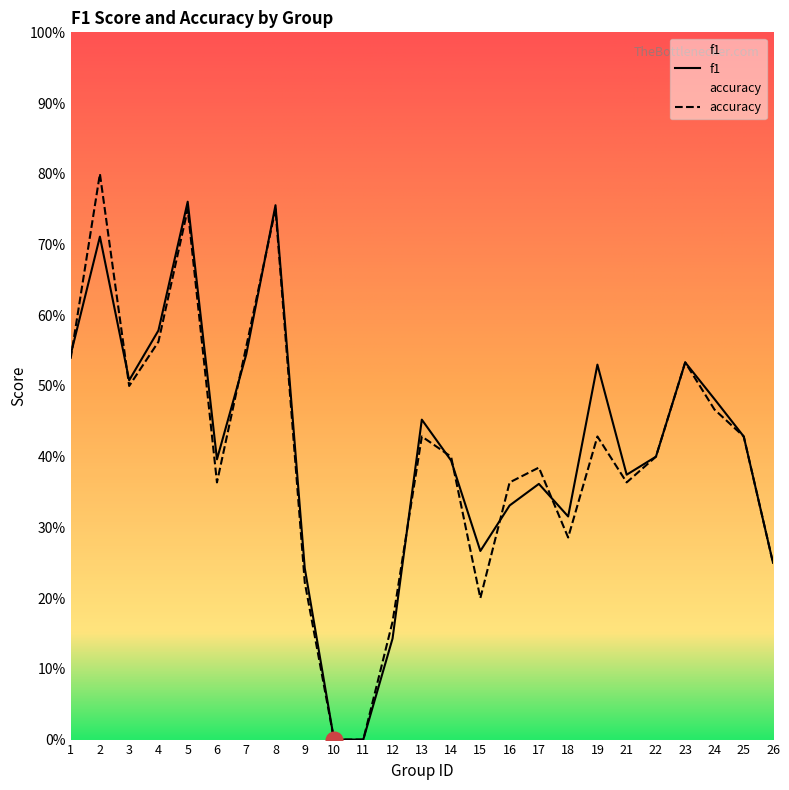

What is the sum of all f1 values?

10.3